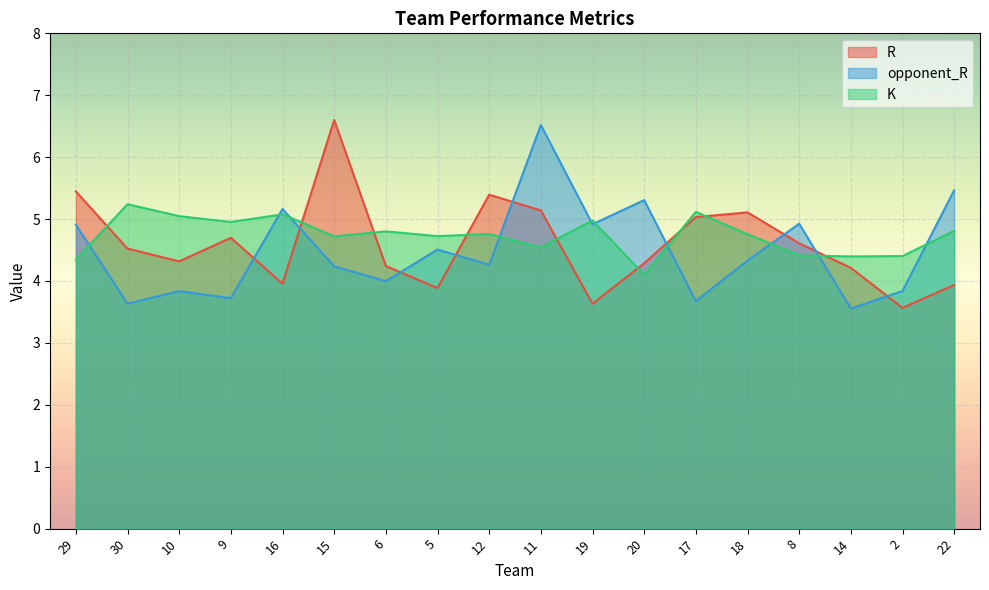

How many data points in R are less than 4?

5